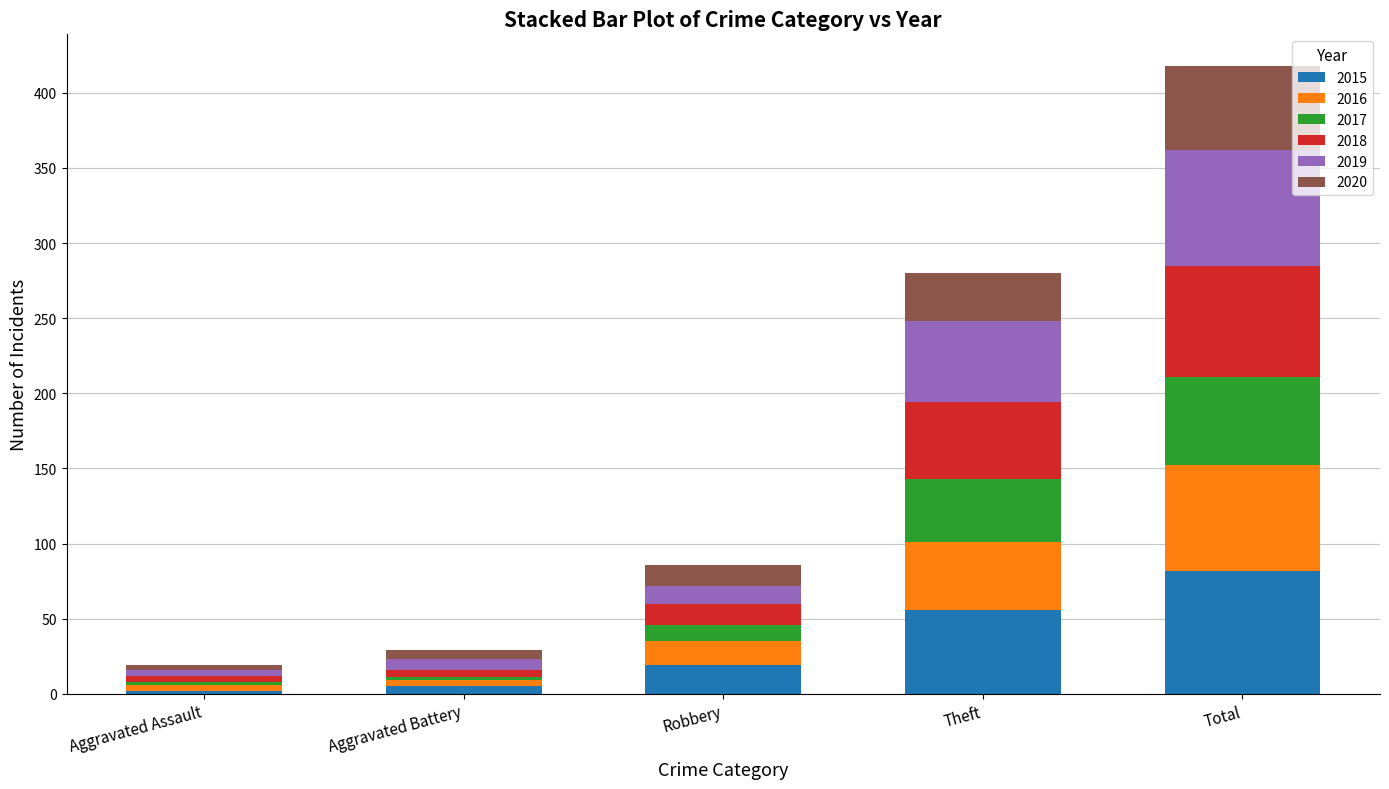

What is the average value of the 2015 series?

33